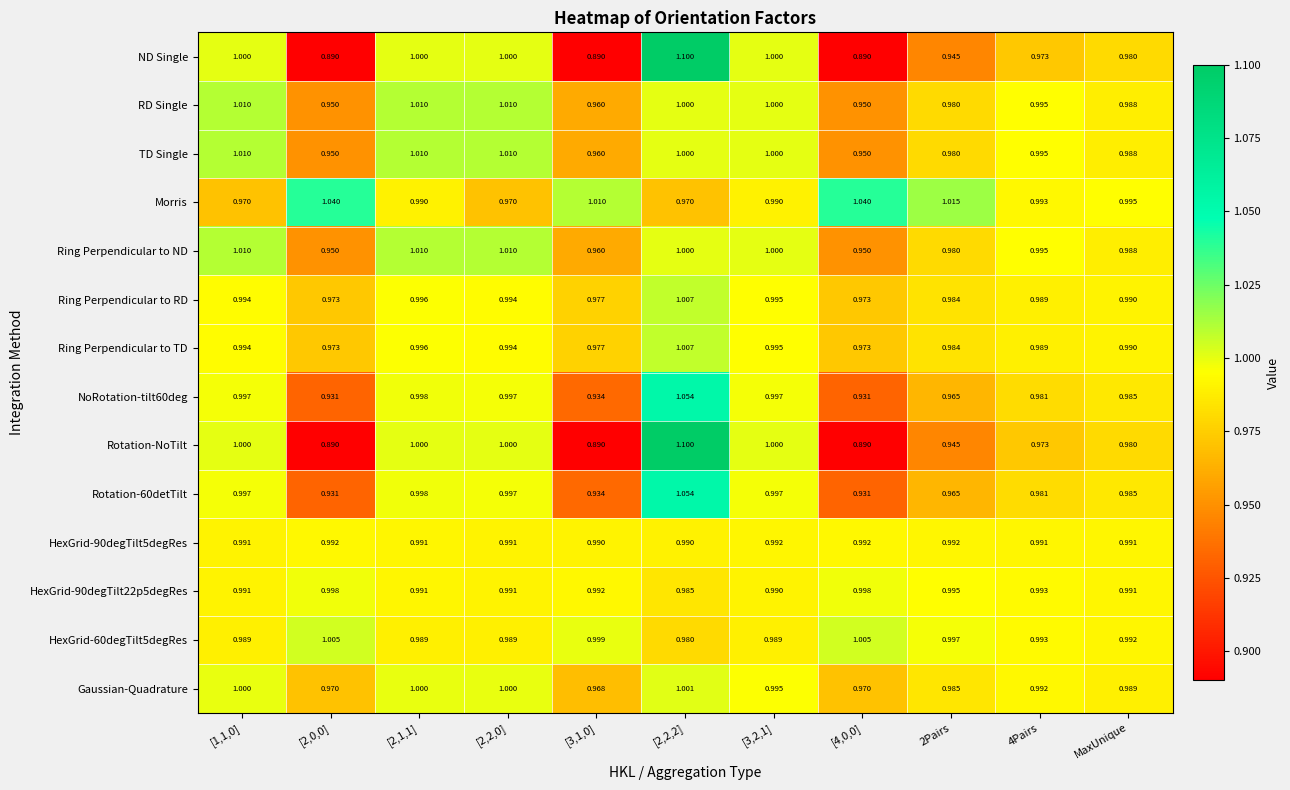

At which category is the sum across all series the highest?

[2,2,2]